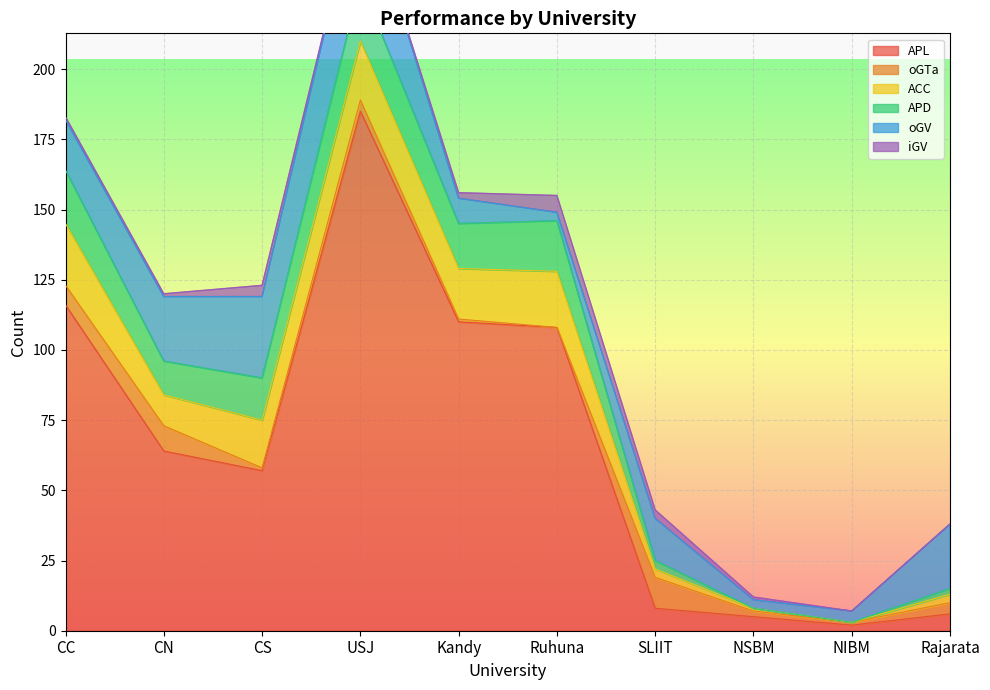

Between CC and USJ, which is larger?

USJ